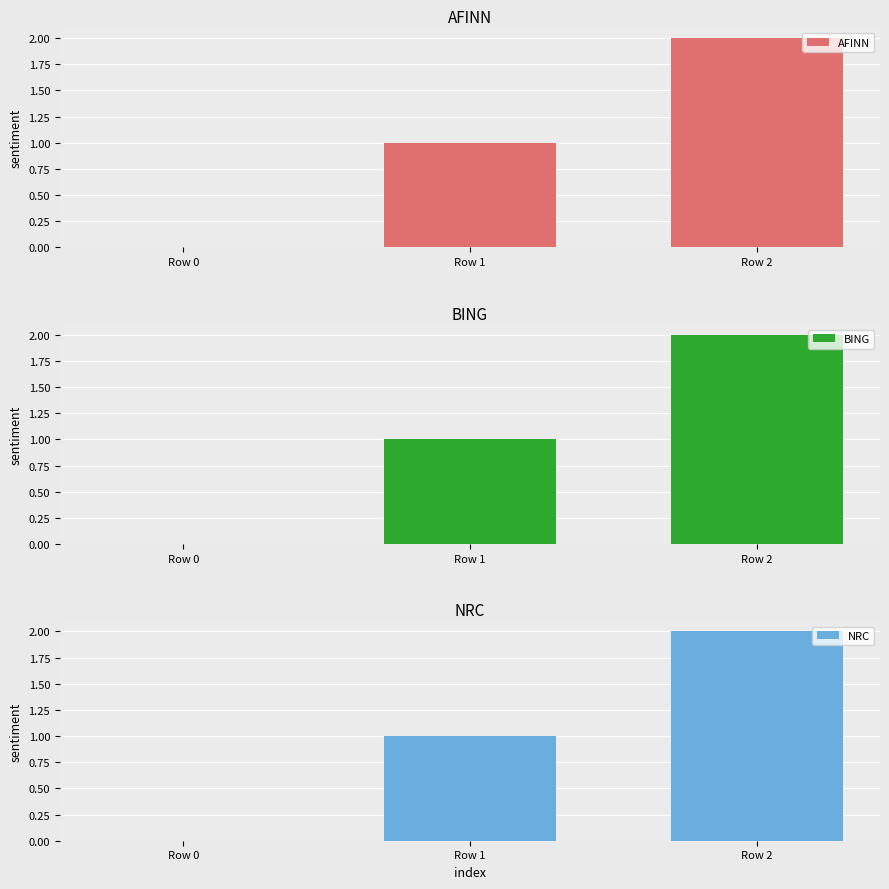

What is the sum of all BING values?

3